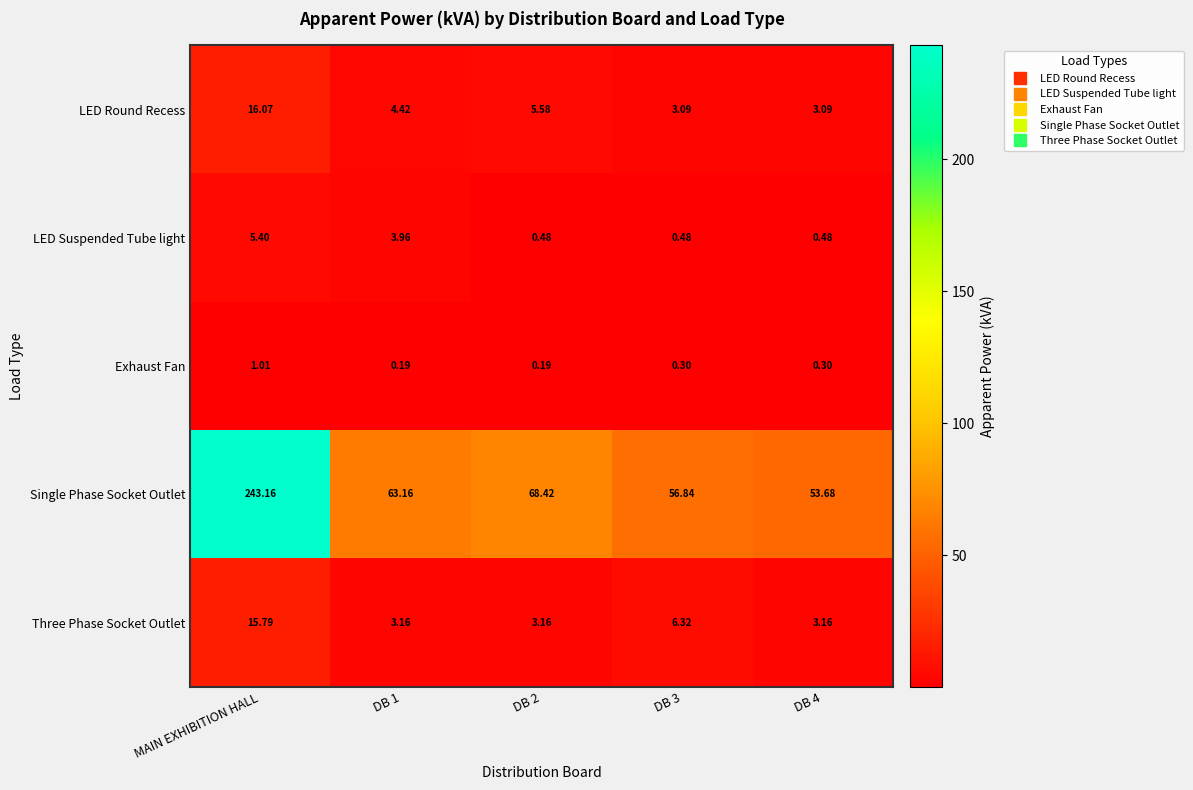

Rank the series by their maximum value, from highest to lowest.

Single Phase Socket Outlet, LED Round Recess, Three Phase Socket Outlet, LED Suspended Tube light, Exhaust Fan